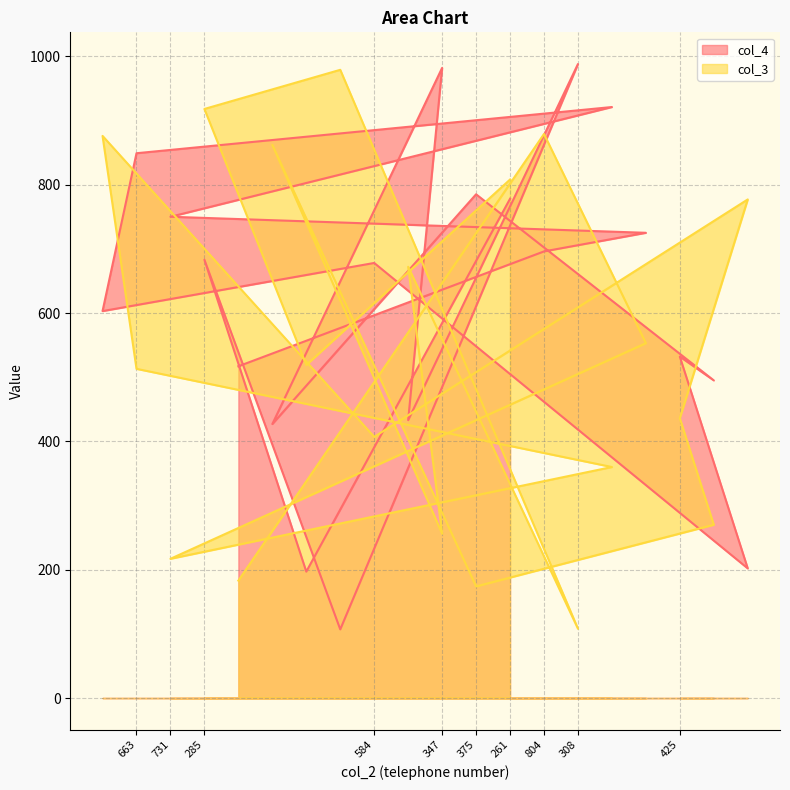

What is the approximate value of col_3 at 804, to the nearest 50?

900